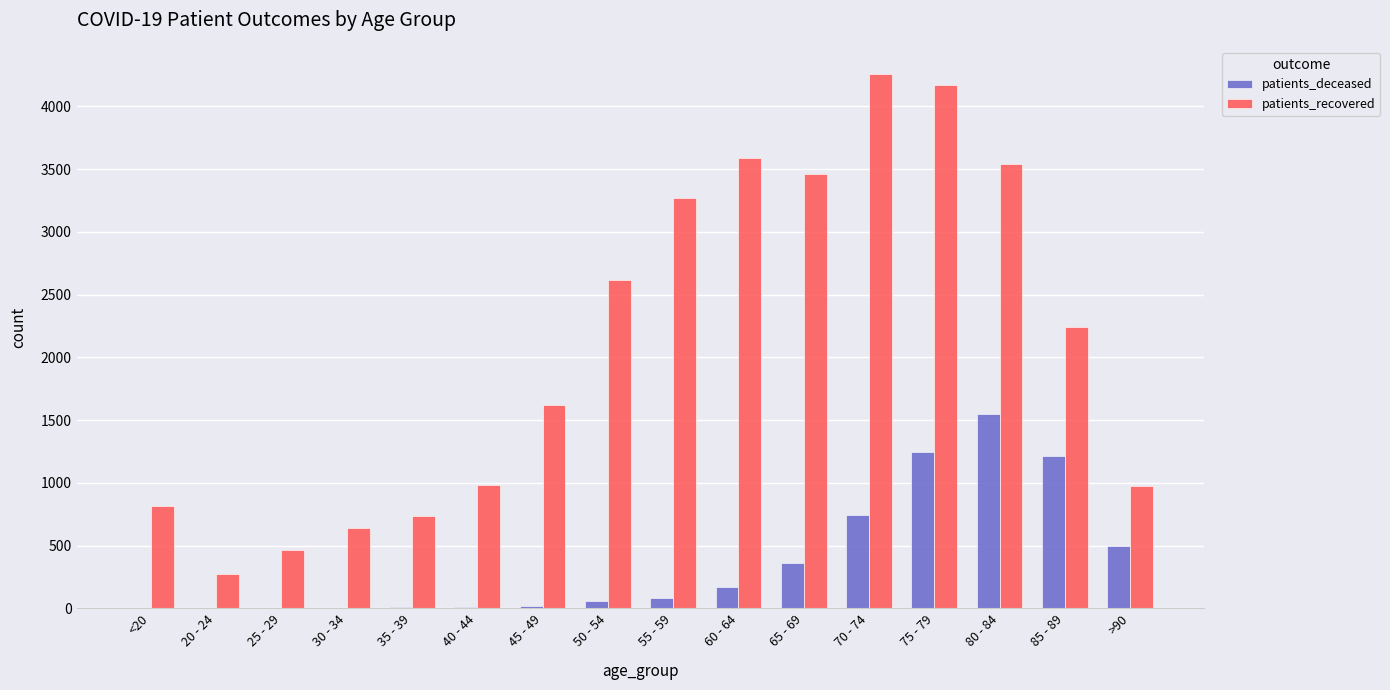

What is the sum of all patients_recovered values?

33657